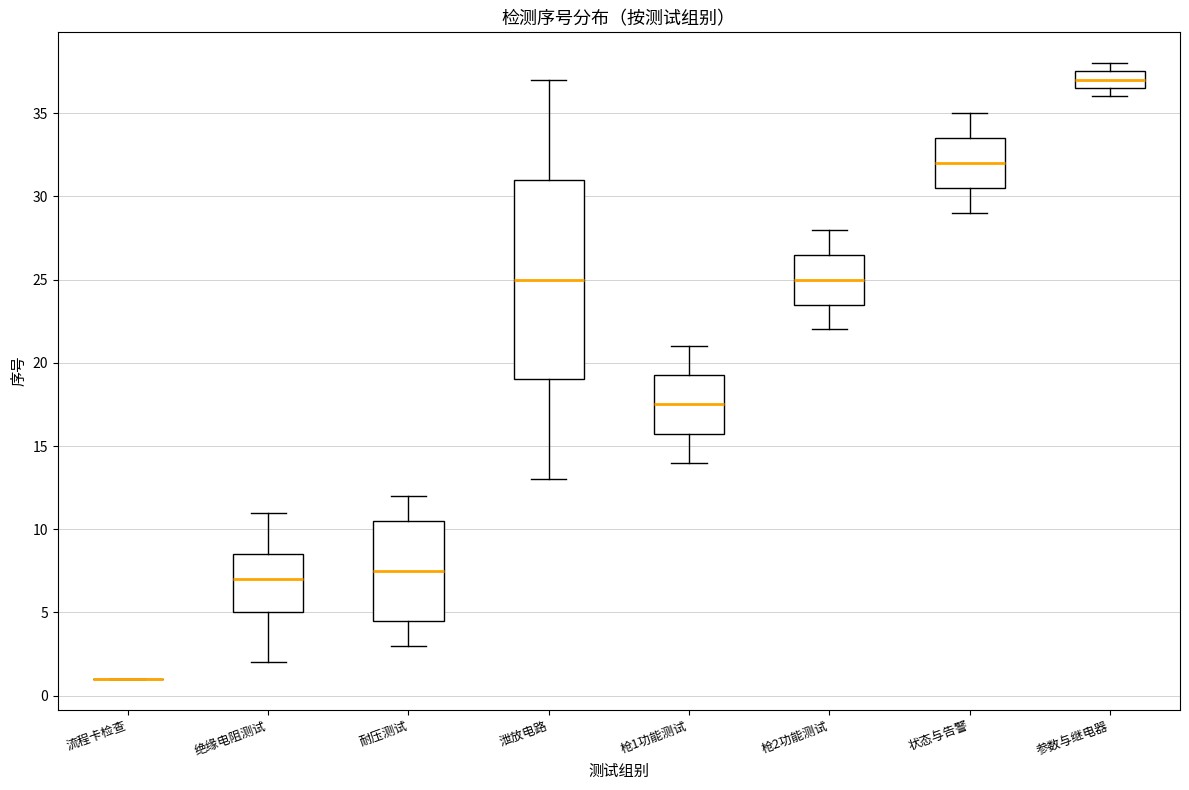

Reading left to right, read every box against the y-axis: the position of its median line, the range the box covers, and the ends of its whiskers. The values are not printed on the chart, so give them approximately, as read against the axis.

流程卡检查: box collapsed to a line at 1.0, whiskers 1.0 to 1.0
绝缘电阻测试: median 7.0, box 5.0 to 8.5, whiskers 2.0 to 11.0
耐压测试: median 7.5, box 4.5 to 10.5, whiskers 3.0 to 12.0
泄放电路: median 25.0, box 19.0 to 31.0, whiskers 13.0 to 37.0
枪1功能测试: median 17.5, box 16.0 to 19.5, whiskers 14.0 to 21.0
枪2功能测试: median 25.0, box 23.5 to 26.5, whiskers 22.0 to 28.0
状态与告警: median 32.0, box 30.5 to 33.5, whiskers 29.0 to 35.0
参数与继电器: median 37.0, box 36.5 to 37.5, whiskers 36.0 to 38.0